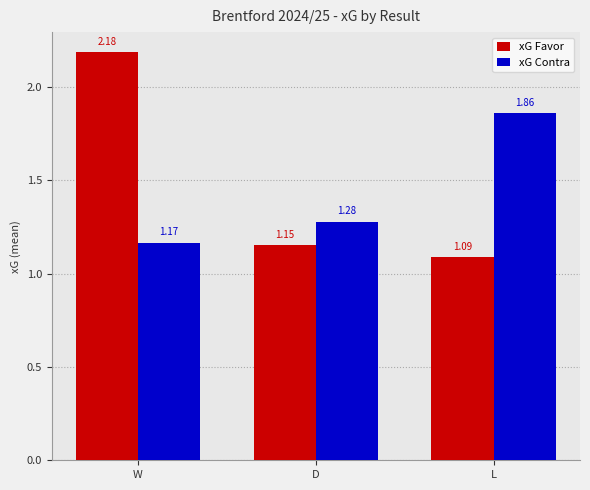

Which series has the largest total across all categories?

xG Favor